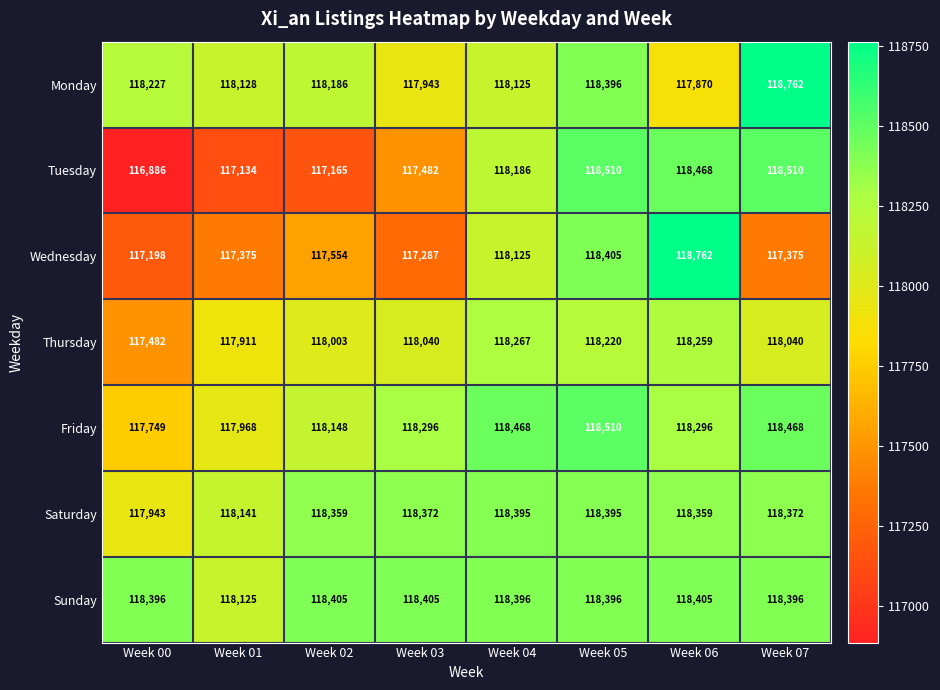

The Tuesday series shows 117165 at Week 02. True or false?

True